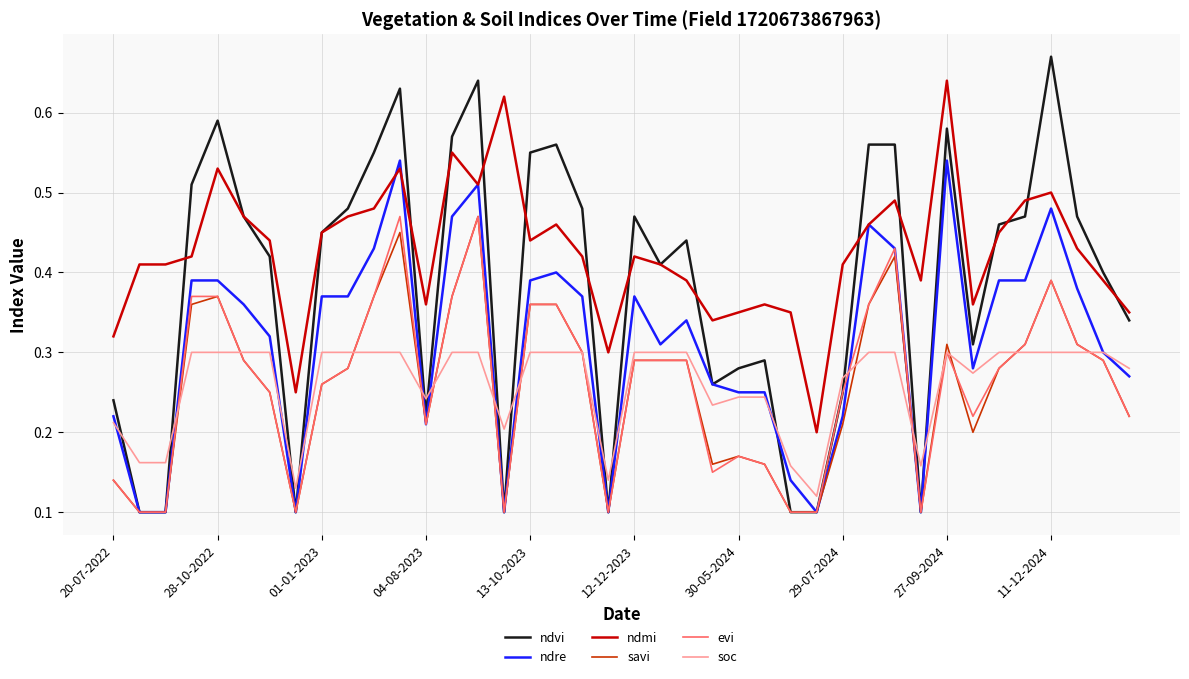

Count the ndre values in the range 0 to 1.

40